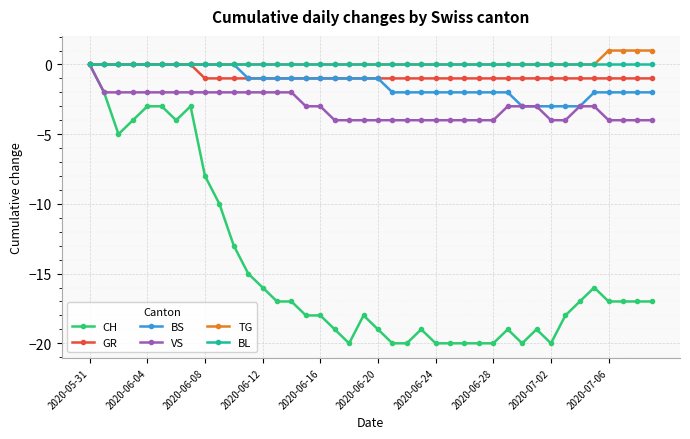

What is the minimum value for CH?

-20